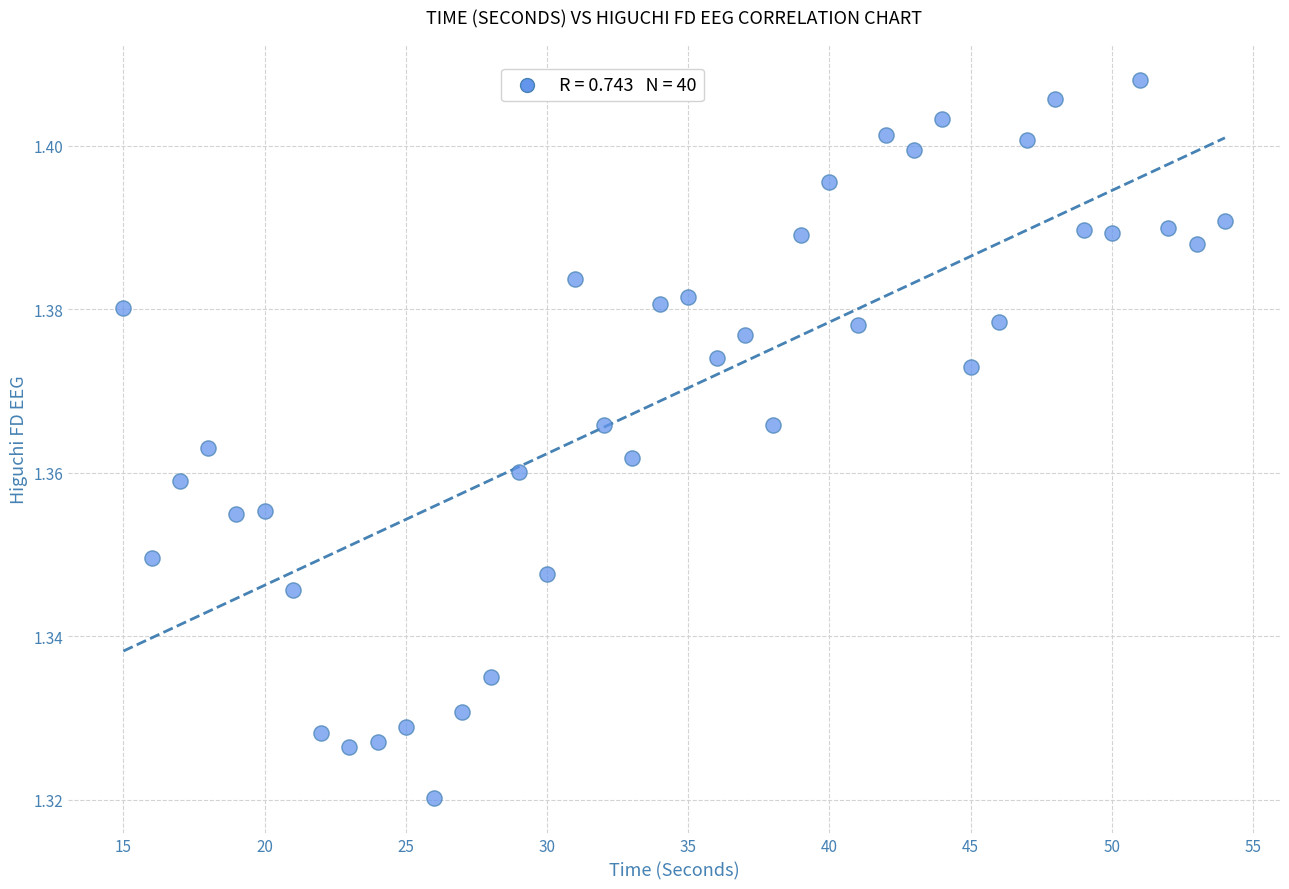

What is the range of X values (max minus min)?

39.0